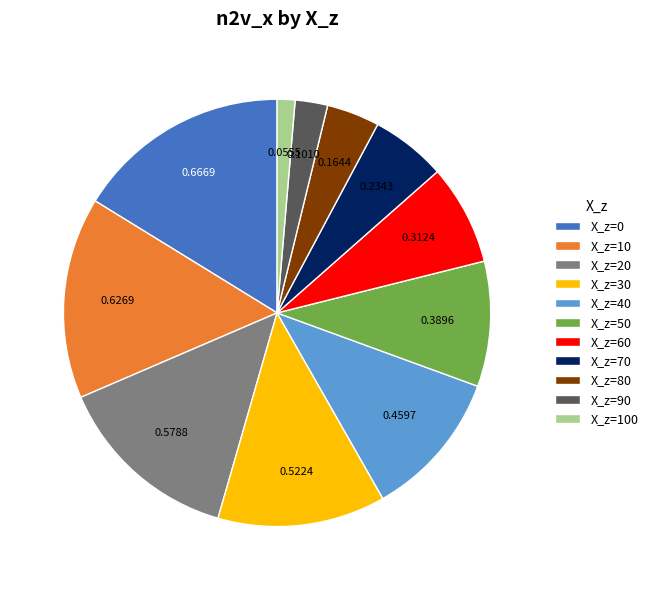

Rank the categories by value from lowest to highest.

X_z=100, X_z=90, X_z=80, X_z=70, X_z=60, X_z=50, X_z=40, X_z=30, X_z=20, X_z=10, X_z=0